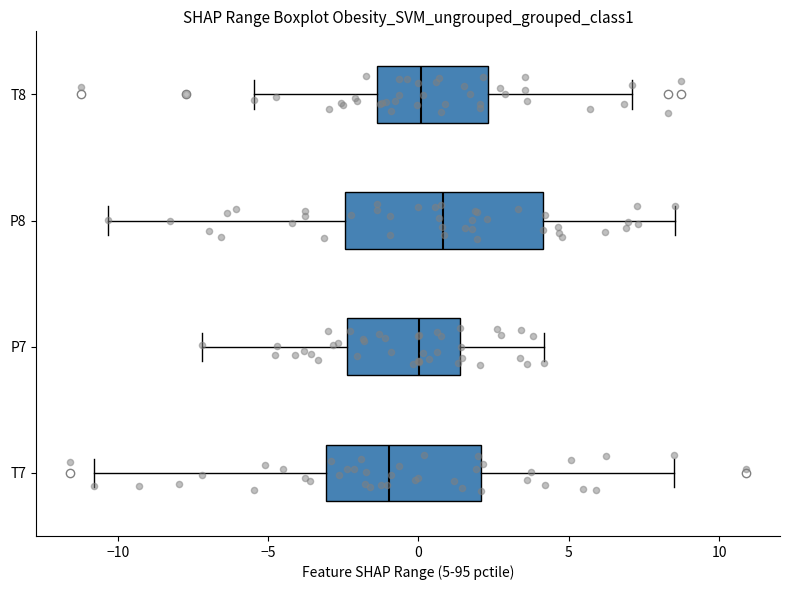

Reading bottom to top, transcribe this box plot: for each box, give where its median line is, the range the box spans, and where its two whiskers end, as read against the x-axis. The values are not printed on the chart, so give them approximately, as read against the axis.

T7: median -1.0, box -3.0 to 2.0, whiskers -11.0 to 8.5
P7: median 0.0, box -2.5 to 1.5, whiskers -7.0 to 4.0
P8: median 1.0, box -2.5 to 4.0, whiskers -10.5 to 8.5
T8: median 0.0, box -1.5 to 2.5, whiskers -5.5 to 7.0